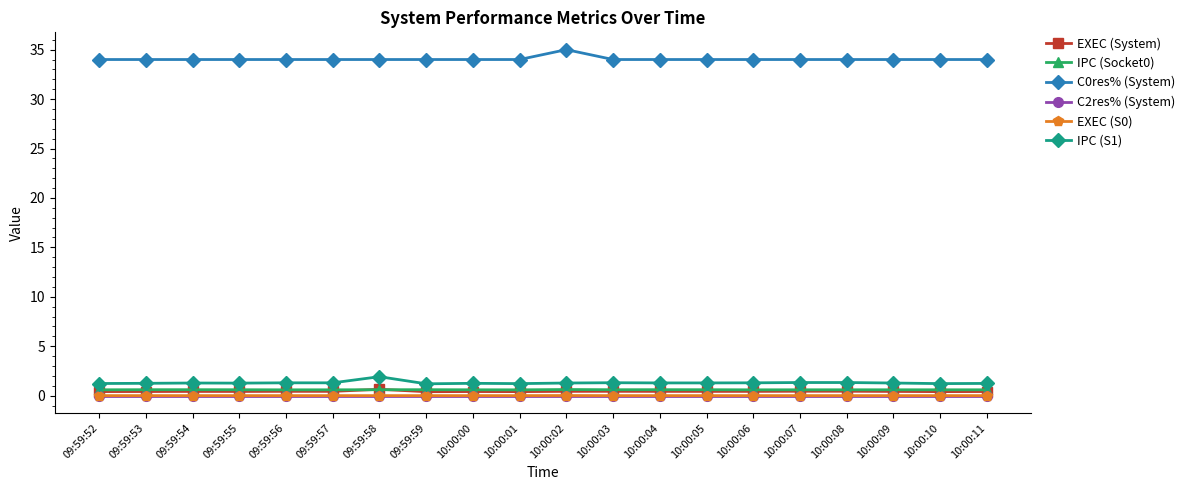

What is the label of the 16th point from the left?

10:00:07